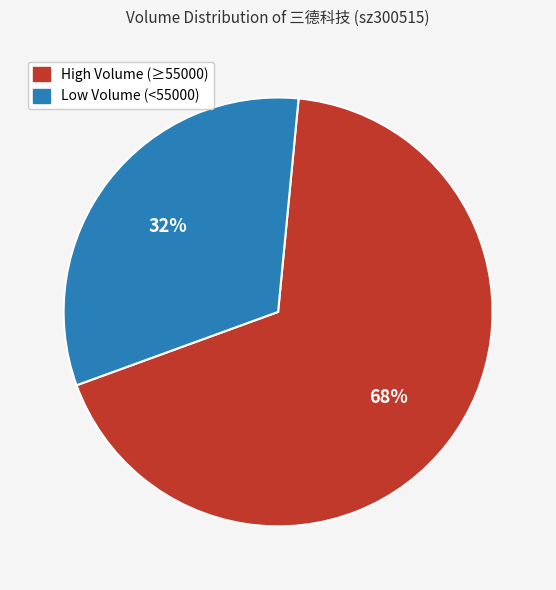

Is there any slice that represents more than half of the pie?

Yes